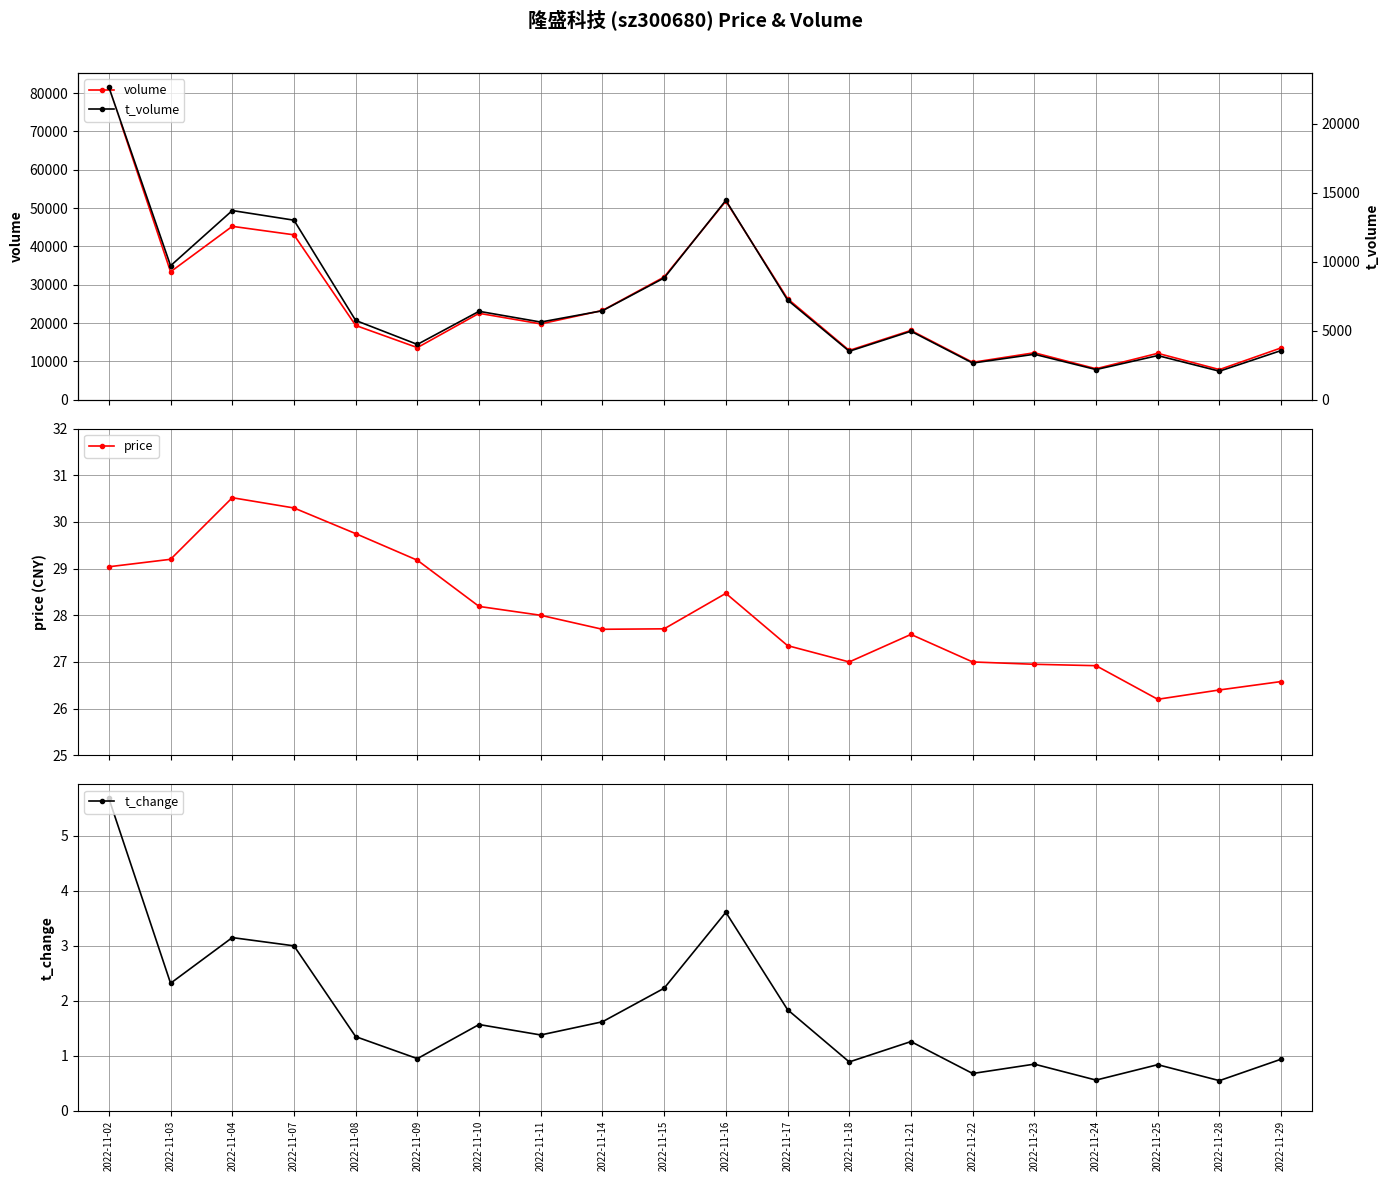

How many data points does each series have?

20